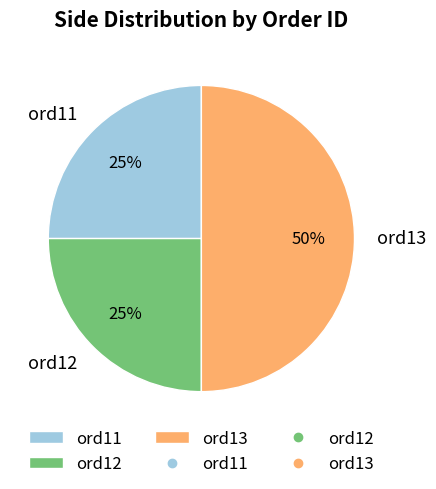

To the nearest percent, what portion does ord13 represent?

50%